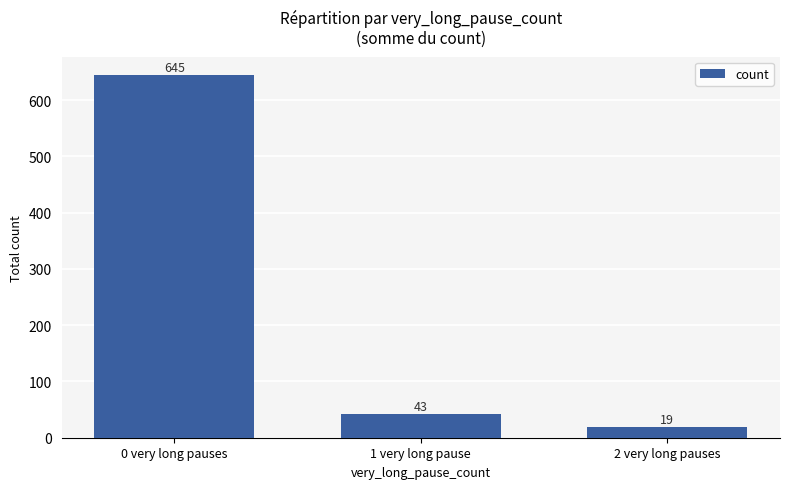

What is the change in value from 0 very long pauses to 1 very long pause?

-602